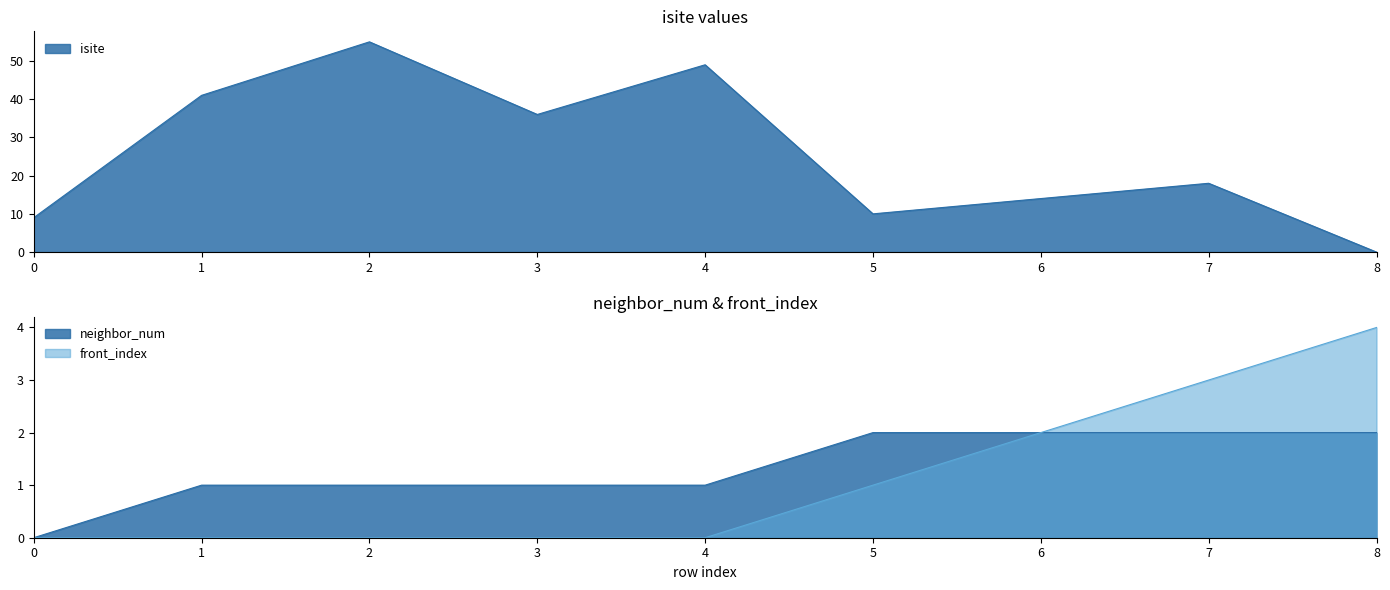

Does the chart display data point markers on the line(s)?

No